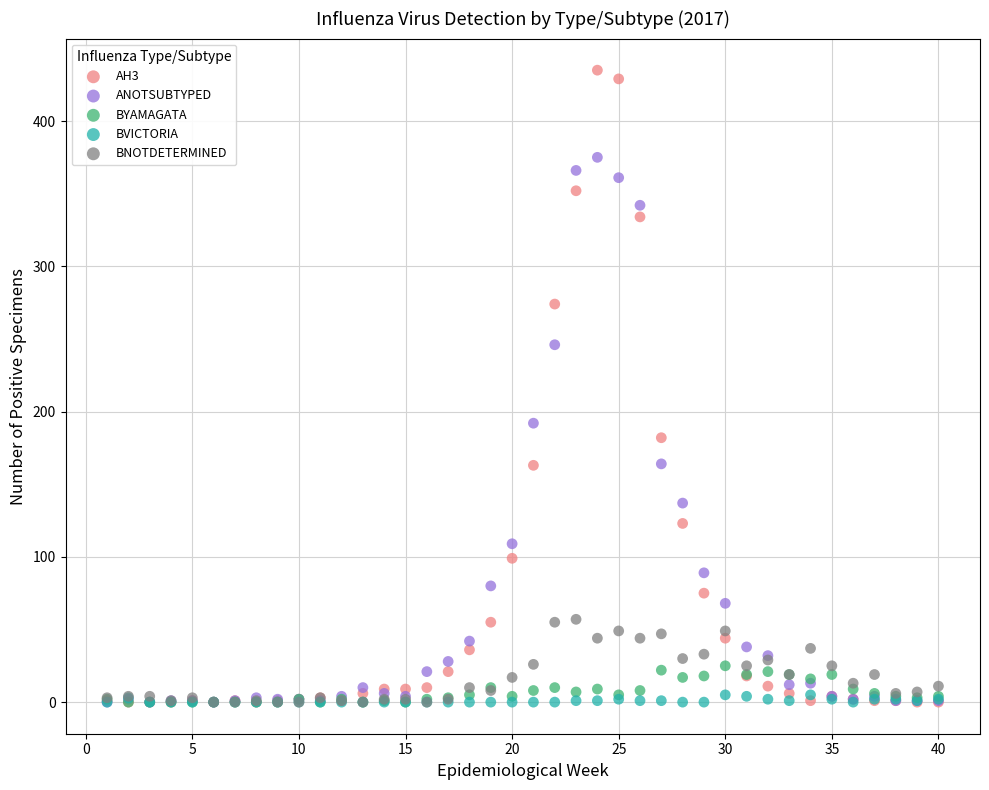

Which series reaches the maximum Y coordinate?

AH3